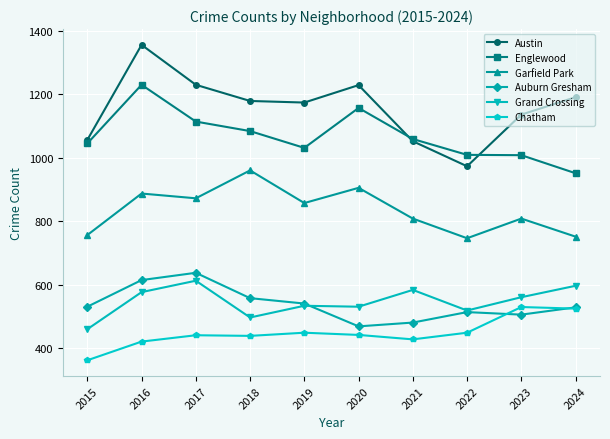

At how many categories does at least one series exceed 893?

10